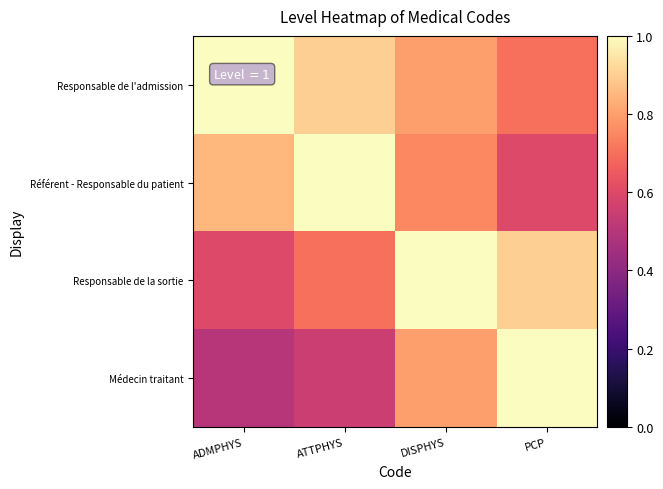

Reading left to right, transcribe all the data shown in this chart.

Responsable de l'admission: ADMPHYS=1.0	ATTPHYS=0.9	DISPHYS=0.8	PCP=0.7
Référent - Responsable du patient: ADMPHYS=0.8	ATTPHYS=1.0	DISPHYS=0.8	PCP=0.6
Responsable de la sortie: ADMPHYS=0.6	ATTPHYS=0.7	DISPHYS=1.0	PCP=0.9
Médecin traitant: ADMPHYS=0.5	ATTPHYS=0.6	DISPHYS=0.8	PCP=1.0